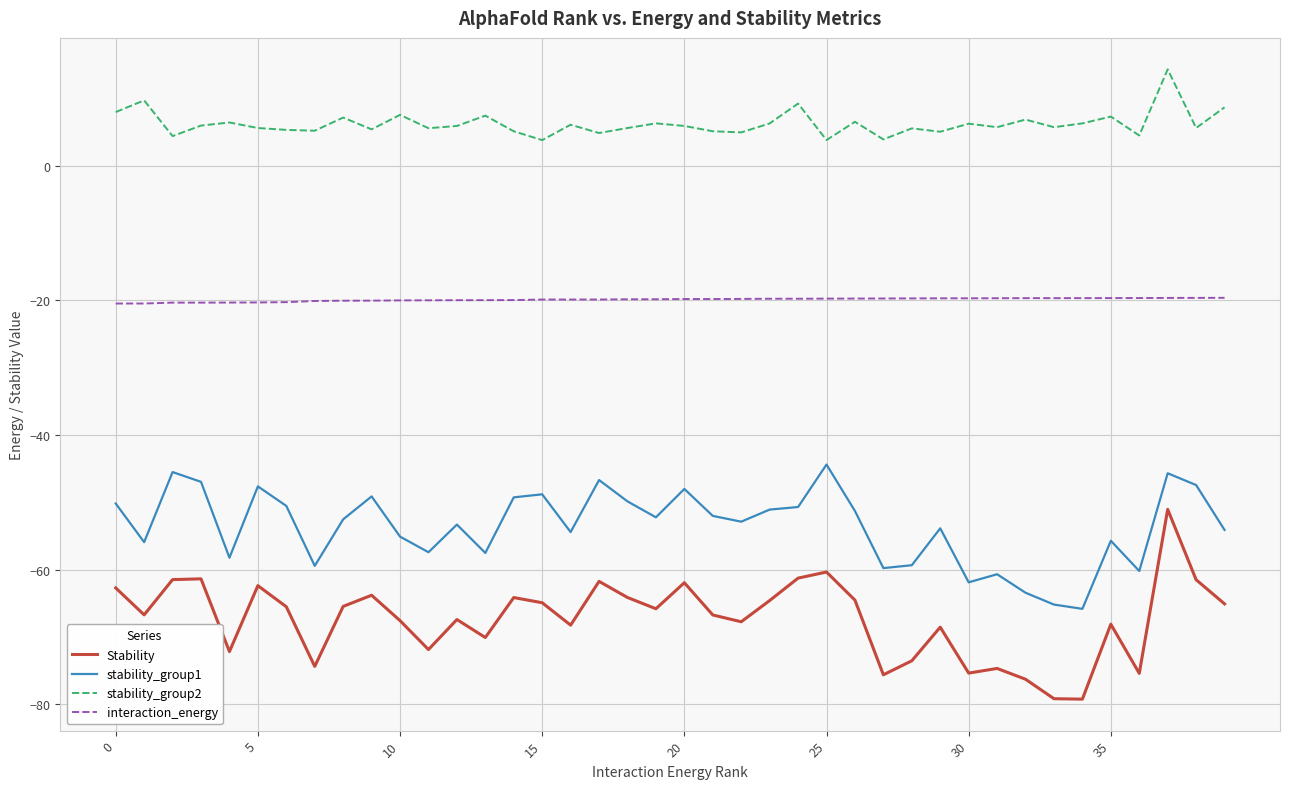

True or false: stability_group2 and Stability intersect in this chart.

False